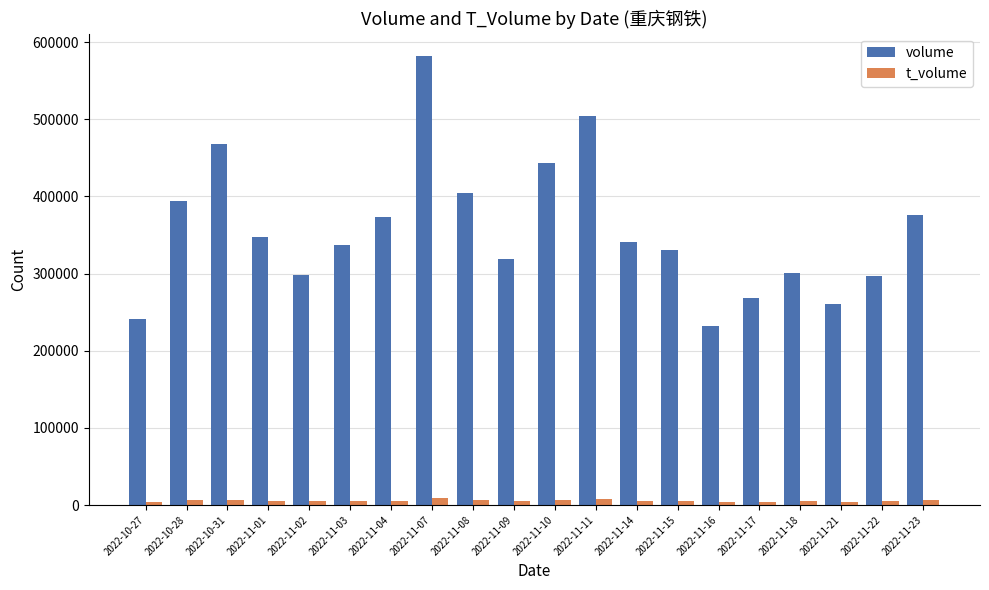

Which series has the widest spread of values?

volume